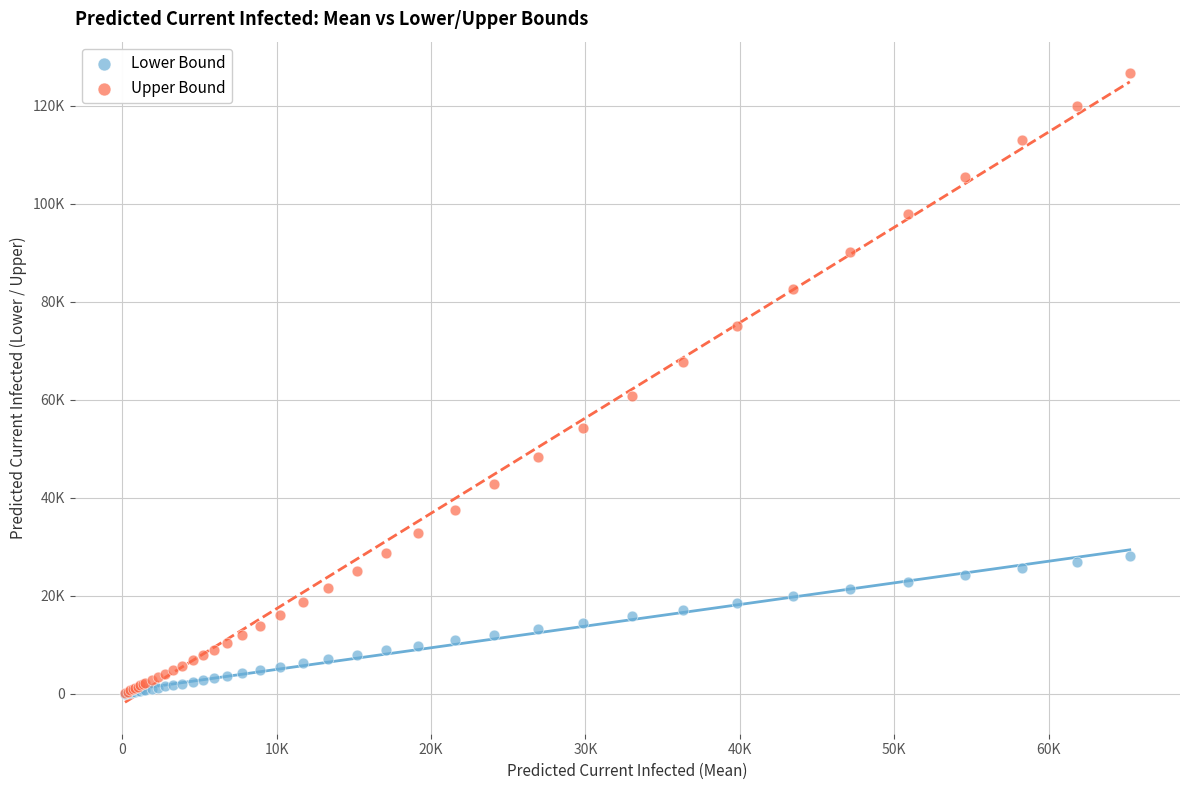

Which series has the widest spread of Y values?

Upper Bound